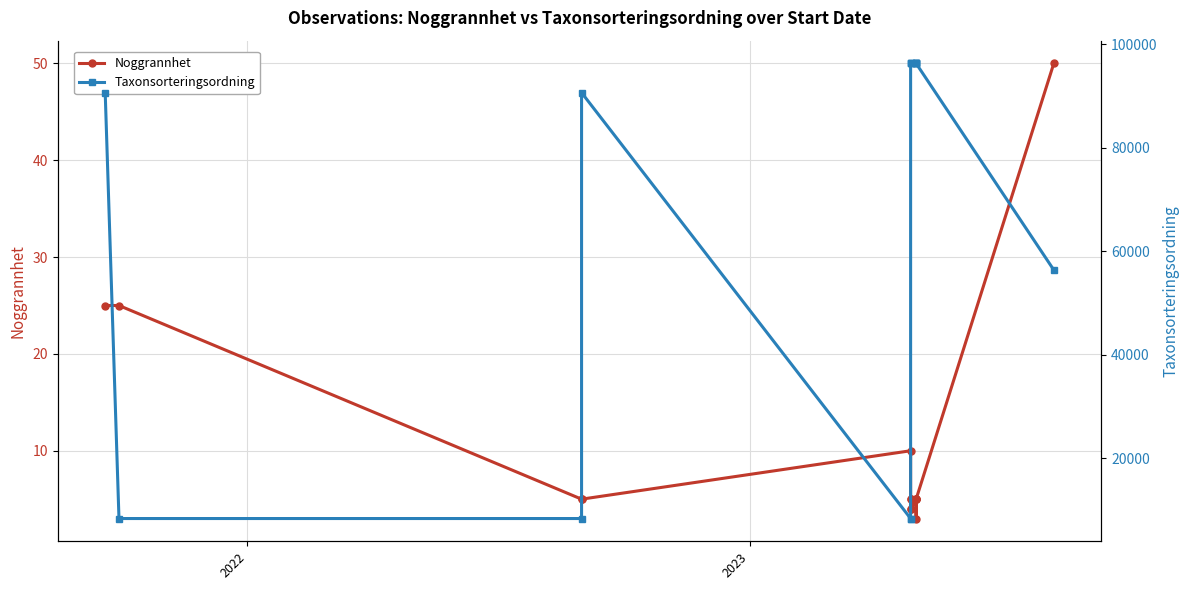

The value of Noggrannhet at 5 is 7. True or false?

False